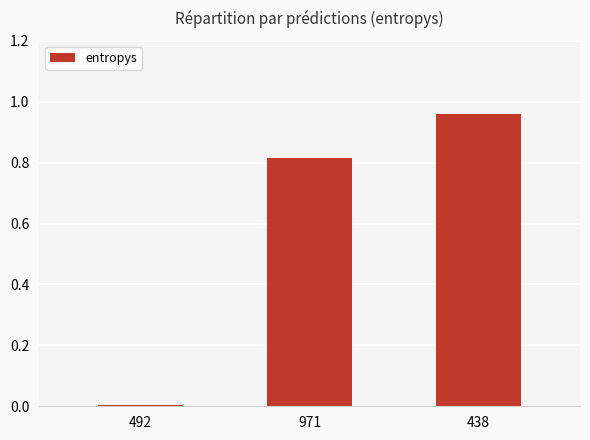

At which category does the chart reach its peak across all series?

438